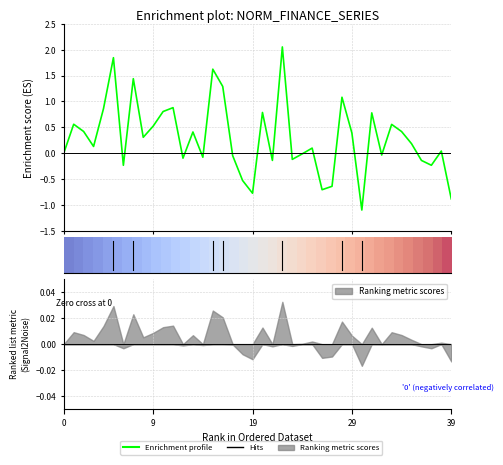

What is the label of the 19th point from the left?

18